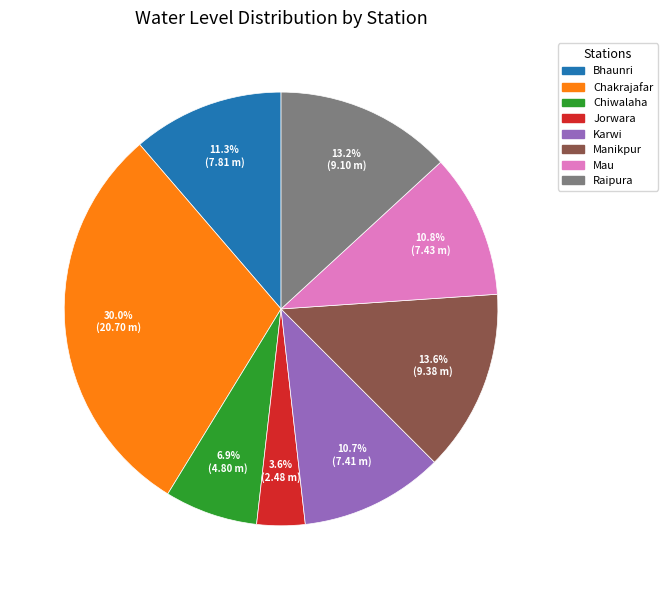

Which has a higher value, Chiwalaha or Bhaunri?

Bhaunri